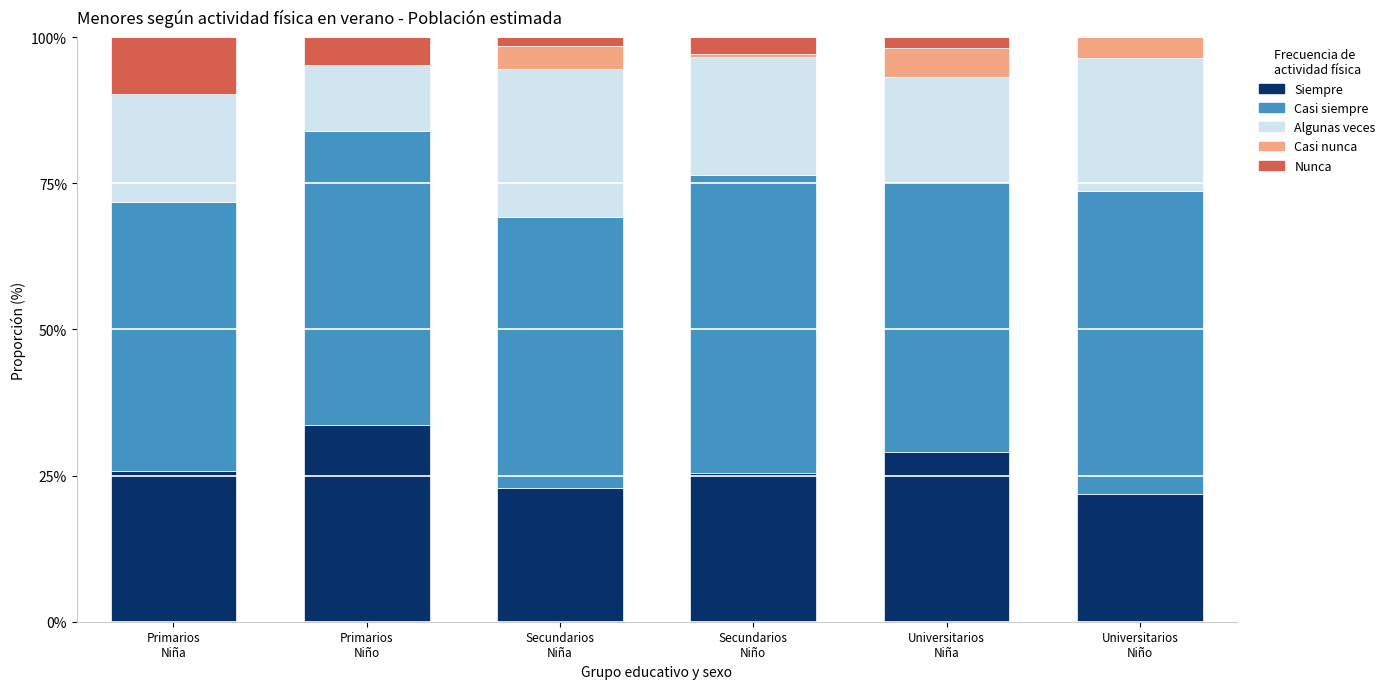

Which series has the largest range (max minus min)?

Algunas veces